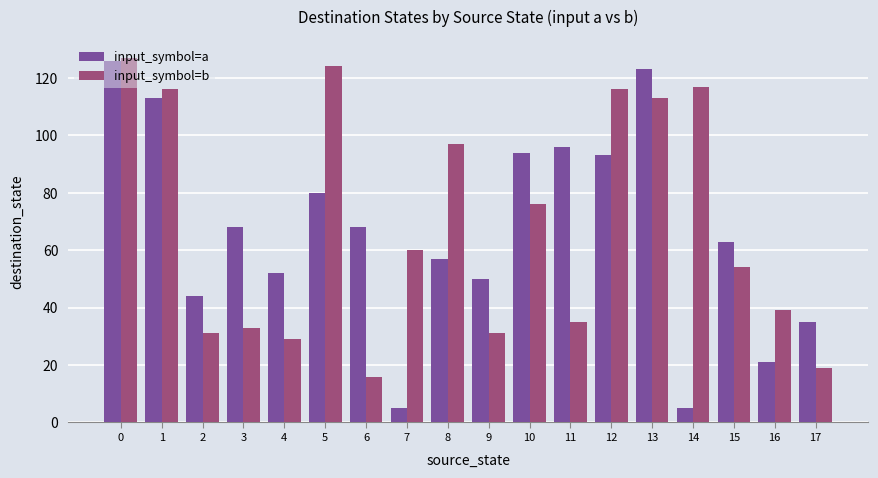

What is the difference between the maximum and minimum values in the input_symbol=a series?

121